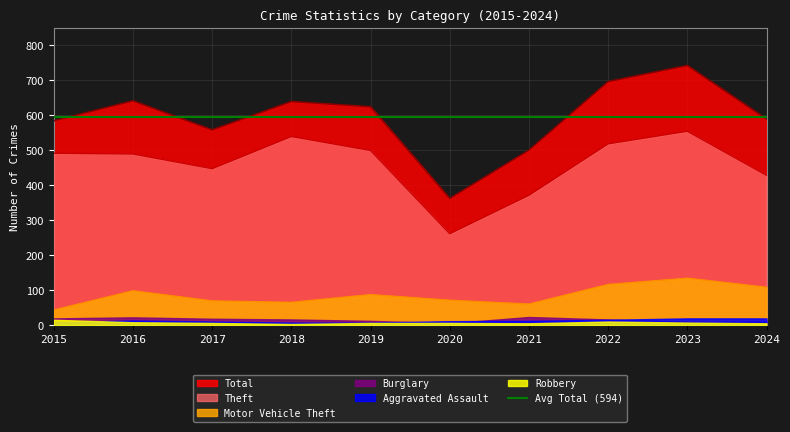

At how many categories does at least one series exceed 525?

8